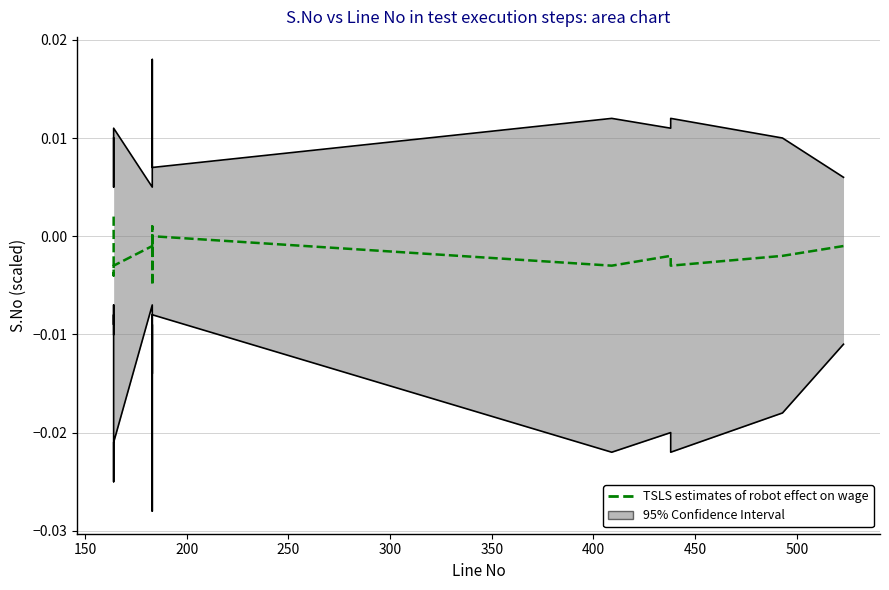

How many values are below zero?

17